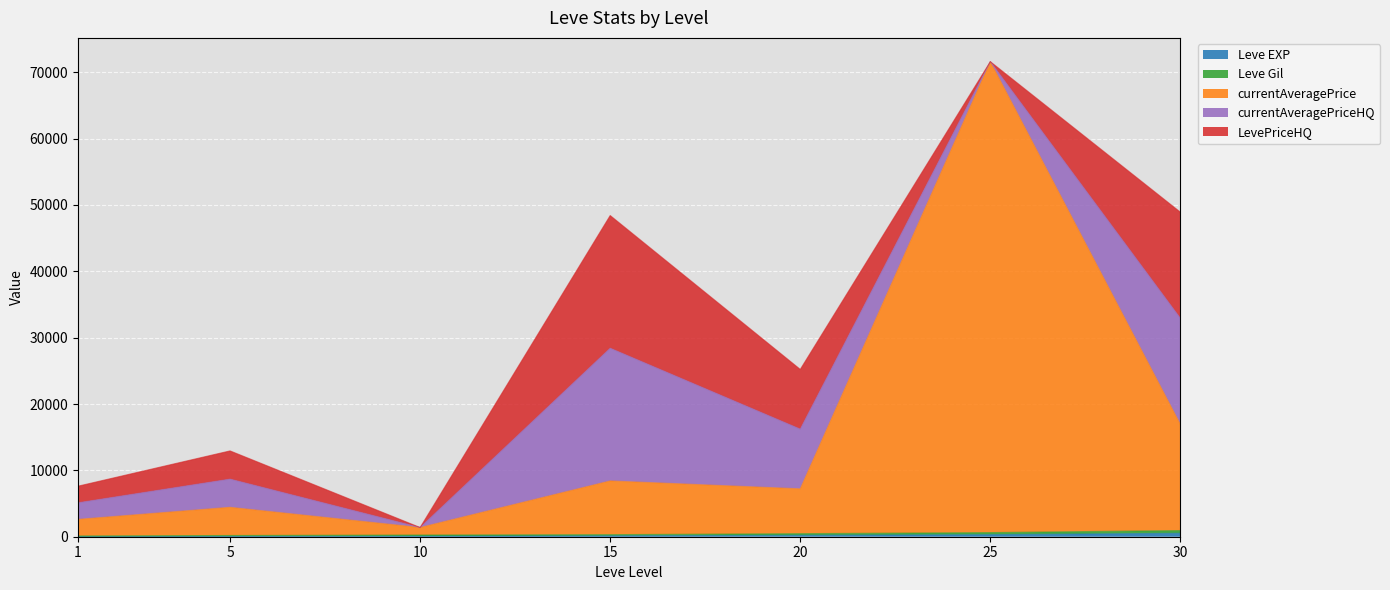

Between 30 and 5, which is larger?

30